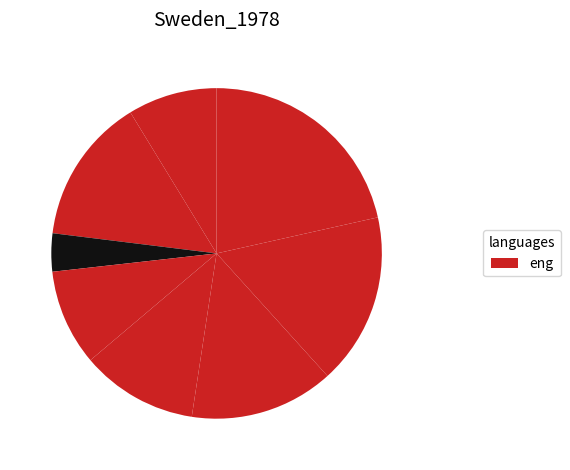

What is the smallest slice in the pie chart?

std